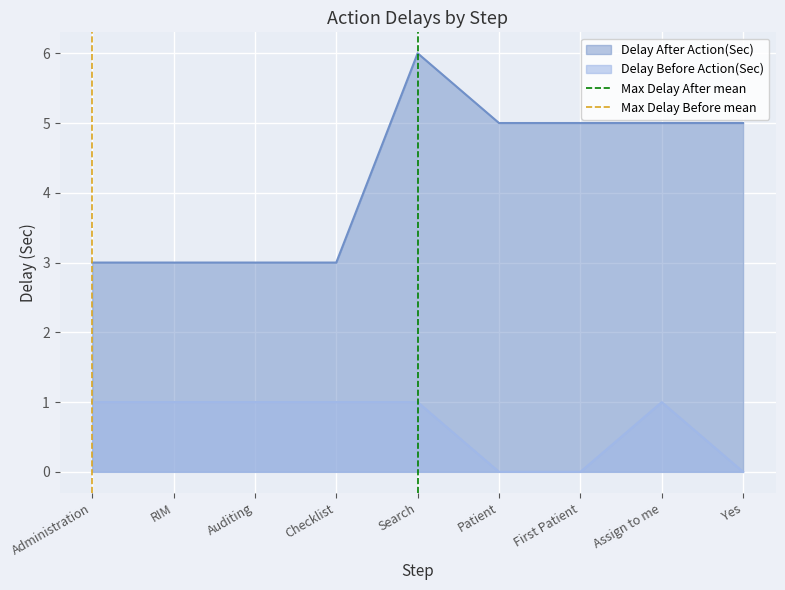

Is the value of Delay Before Action(Sec) at Assign to me greater than the value of Delay After Action(Sec) at Auditing?

No